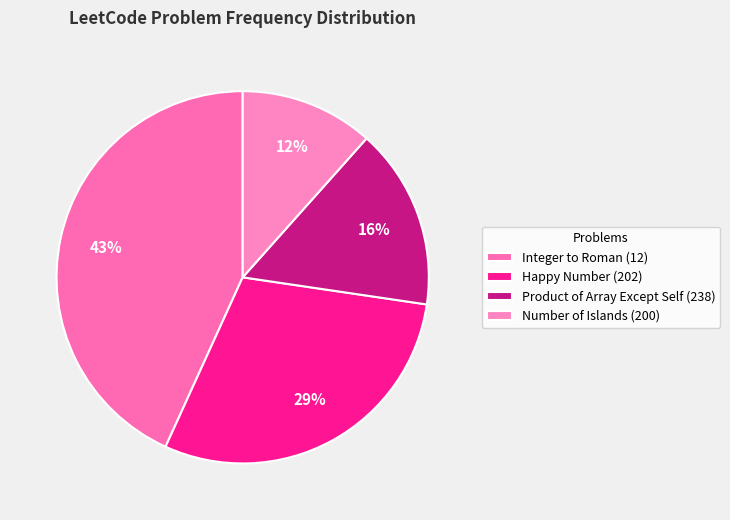

To the nearest percent, what percentage of the pie is Product of Array Except Self (238)?

16%